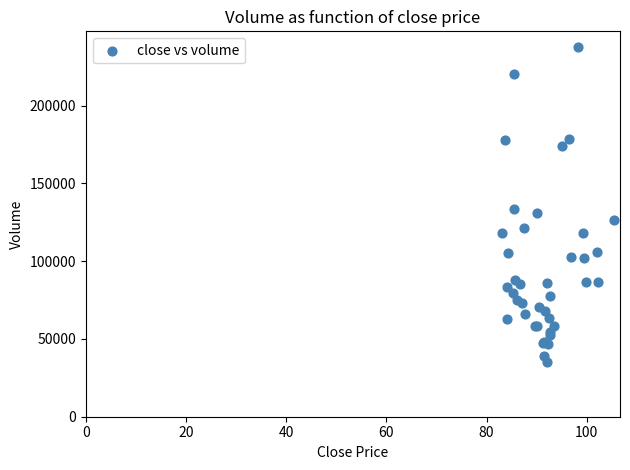

What Y value in the scatter plot is closest to 136350?

133700